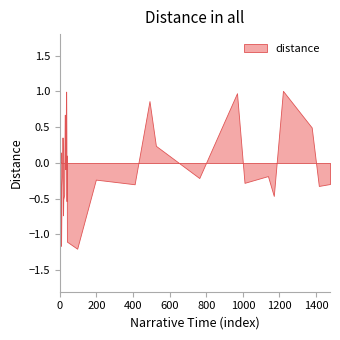

What is the maximum value shown in the chart?

1.0